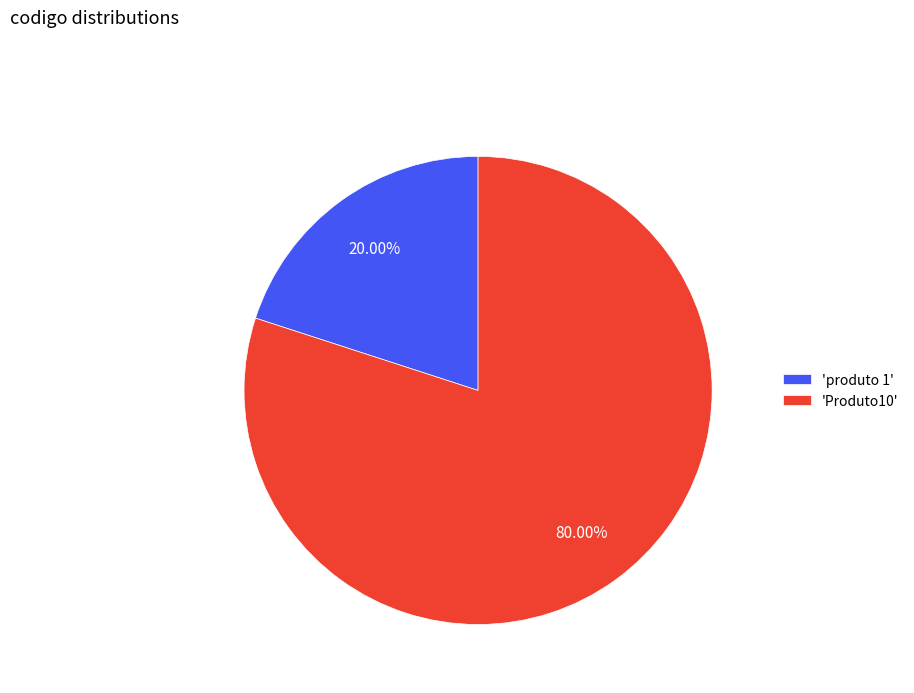

Is there any slice that represents more than half of the pie?

Yes